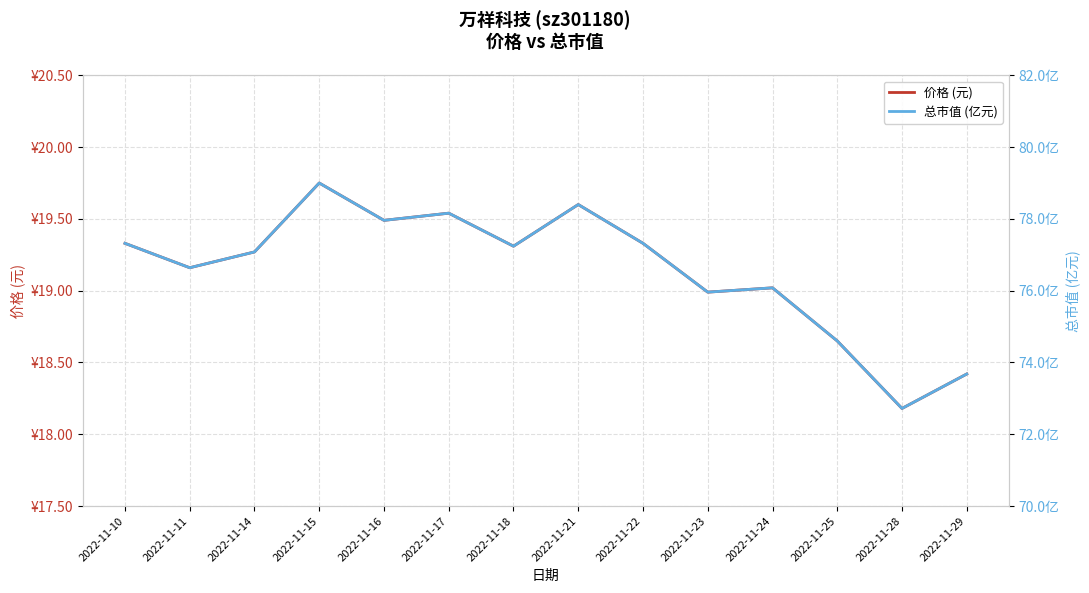

Which series has the largest range (max minus min)?

总市值 (亿元)